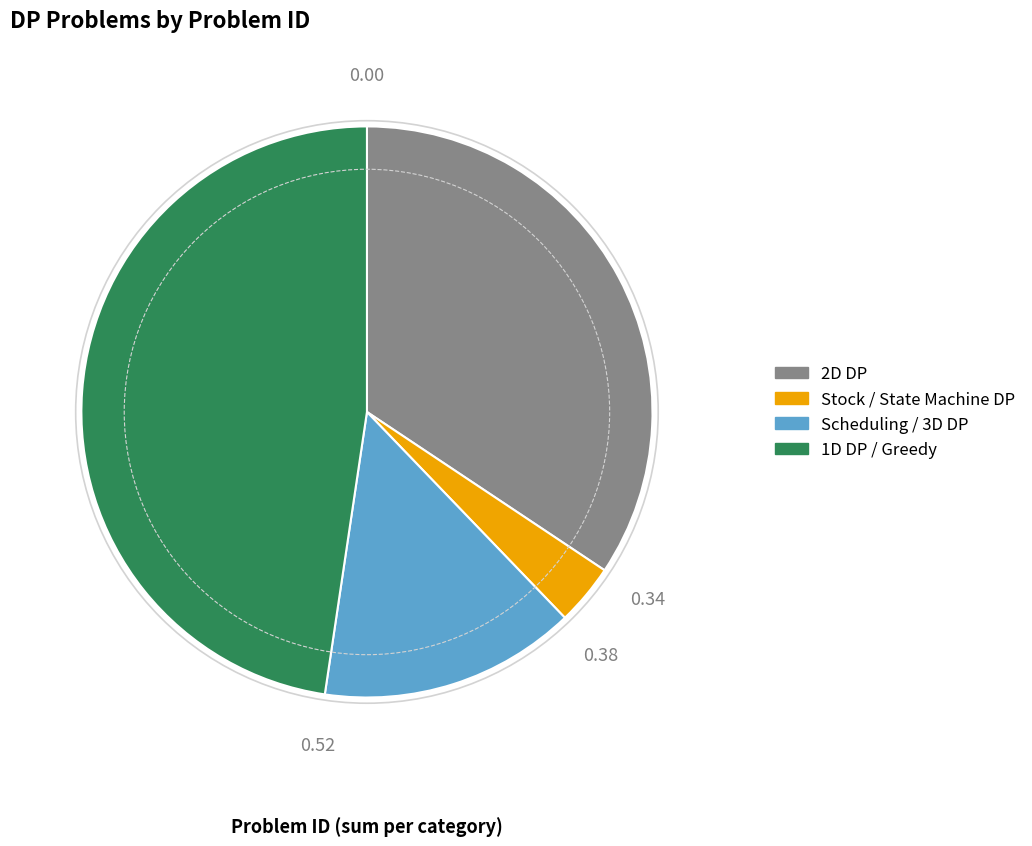

Is there any slice that represents more than half of the pie?

No